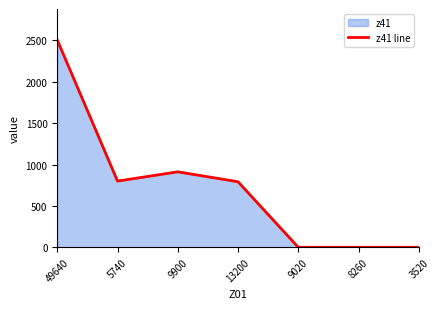

How many positive values are there?

4